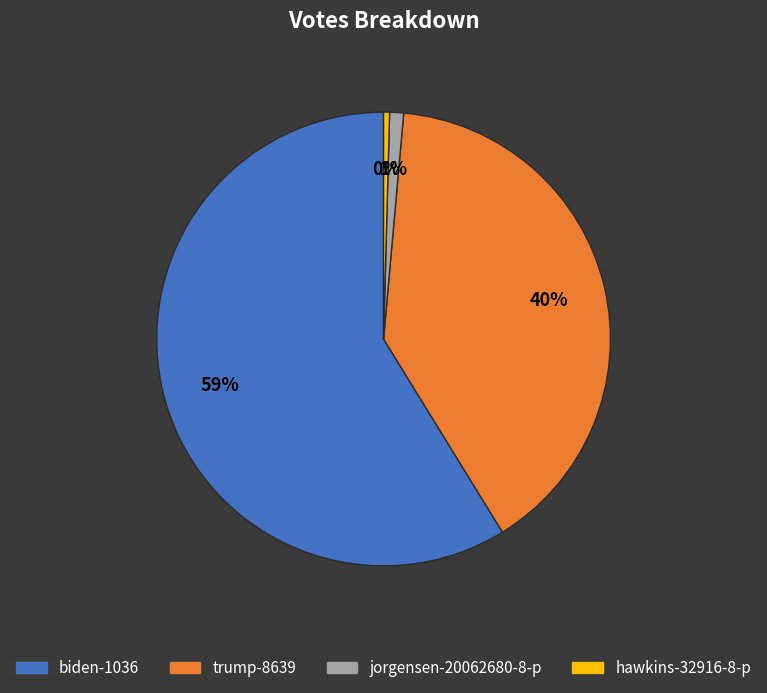

Which slice is the smallest?

hawkins-32916-8-p